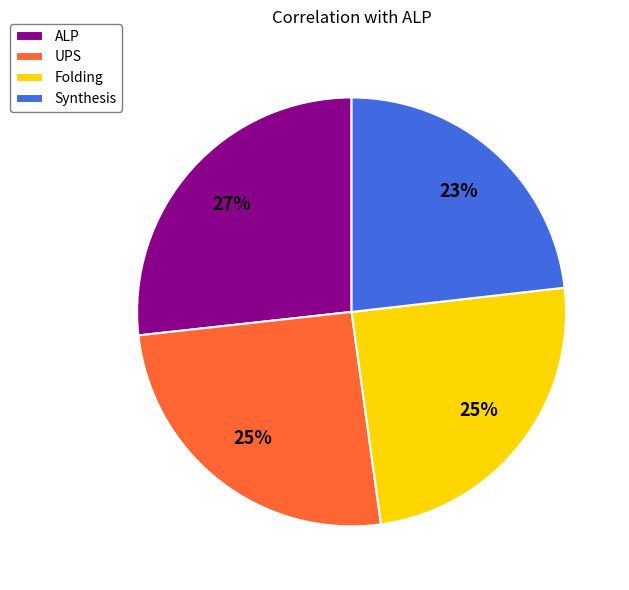

To the nearest percent, what is the combined percentage of UPS and Folding?

50%